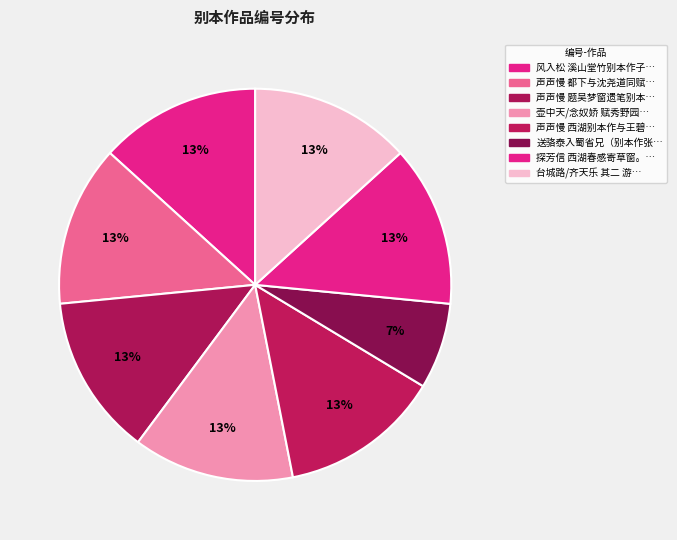

How many segments does this pie chart have?

8